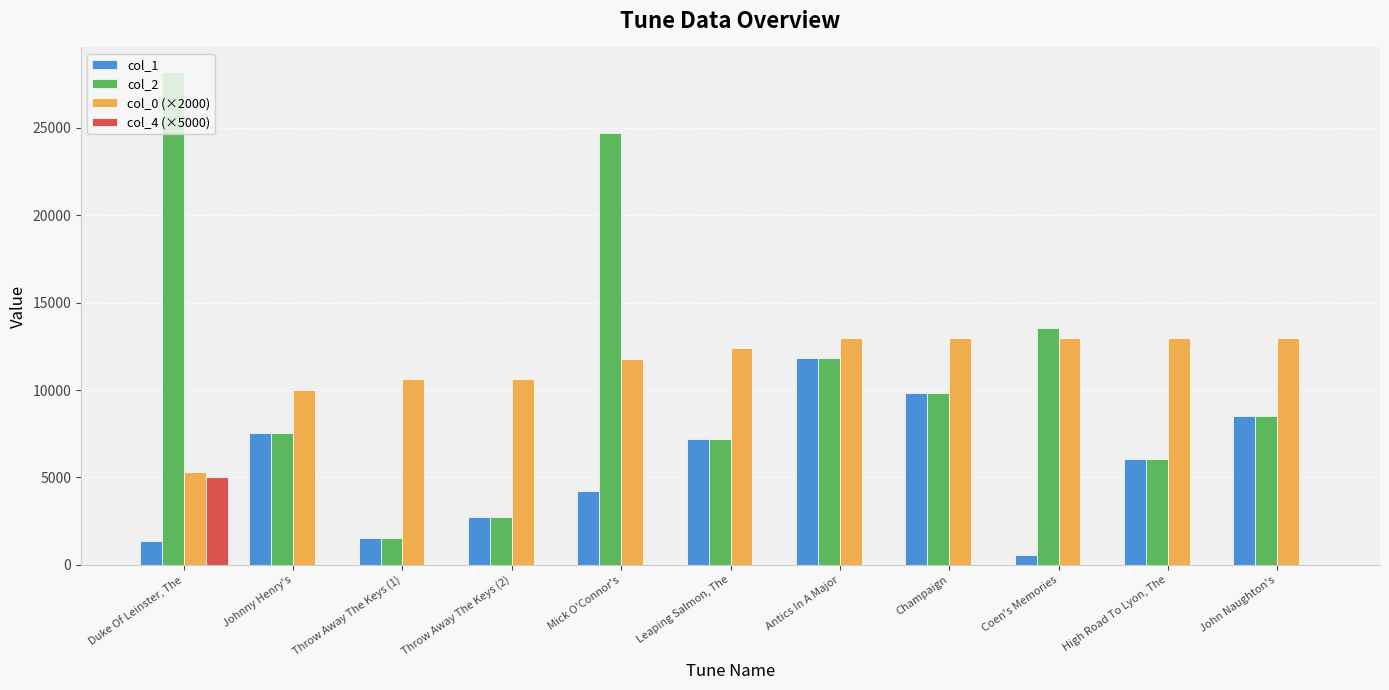

Reading left to right, what are all the values shown in this chart?

col_1: Duke Of Leinster, The=1385.0	Johnny Henry's=7564.0	Throw Away The Keys (1)=1540.0	Throw Away The Keys (2)=2751.0	Mick O'Connor's=4198.0	Leaping Salmon, The=7221.0	Antics In A Major=11809.0	Champaign=9824.0	Coen's Memories=558.0	High Road To Lyon, The=6056.0	John Naughton's=8489.0
col_2: Duke Of Leinster, The=28176.0	Johnny Henry's=7564.0	Throw Away The Keys (1)=1540.0	Throw Away The Keys (2)=2751.0	Mick O'Connor's=24713.0	Leaping Salmon, The=7221.0	Antics In A Major=11809.0	Champaign=9824.0	Coen's Memories=13524.0	High Road To Lyon, The=6056.0	John Naughton's=8489.0
col_0 (×2000): Duke Of Leinster, The=5307.3	Johnny Henry's=10024.9	Throw Away The Keys (1)=10614.6	Throw Away The Keys (2)=10614.6	Mick O'Connor's=11794.0	Leaping Salmon, The=12383.7	Antics In A Major=12973.4	Champaign=12973.4	Coen's Memories=12973.4	High Road To Lyon, The=12973.4	John Naughton's=12973.4
col_4 (×5000): Duke Of Leinster, The=5000.0	Johnny Henry's=0.0	Throw Away The Keys (1)=0.0	Throw Away The Keys (2)=0.0	Mick O'Connor's=0.0	Leaping Salmon, The=0.0	Antics In A Major=0.0	Champaign=0.0	Coen's Memories=0.0	High Road To Lyon, The=0.0	John Naughton's=0.0